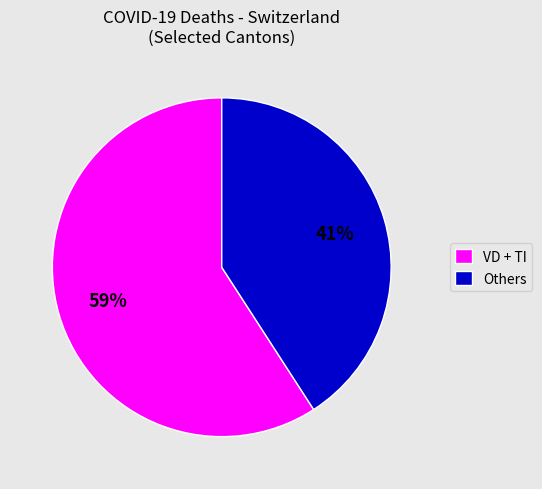

Combined, do Others and VD + TI account for over 50%?

Yes